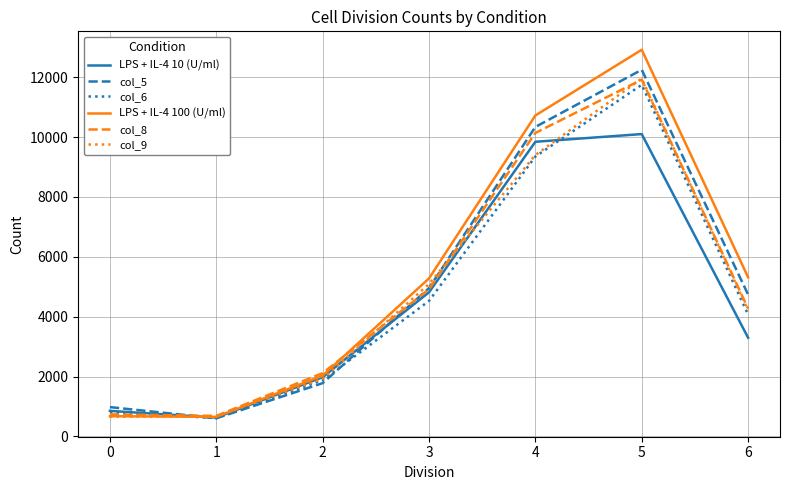

Which series has the widest spread of values?

LPS + IL-4 100 (U/ml)